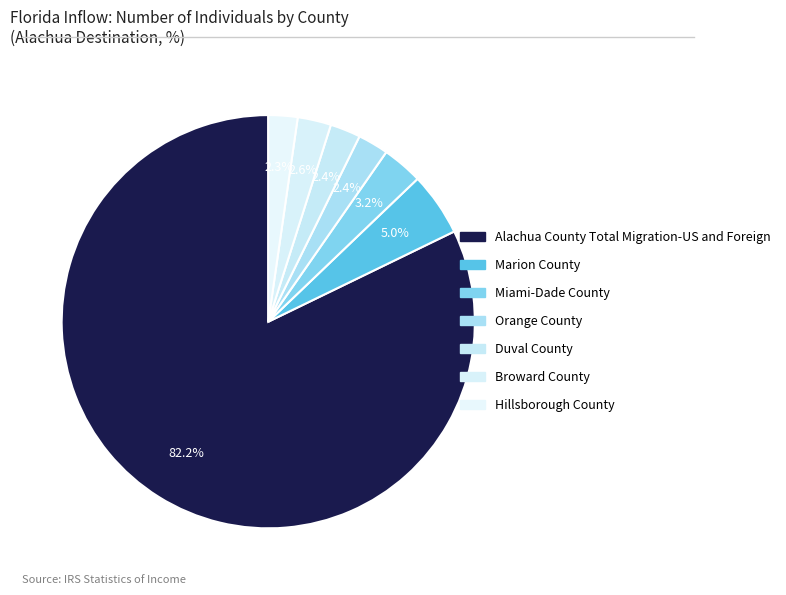

Between Broward County and Orange County, which is larger?

Broward County